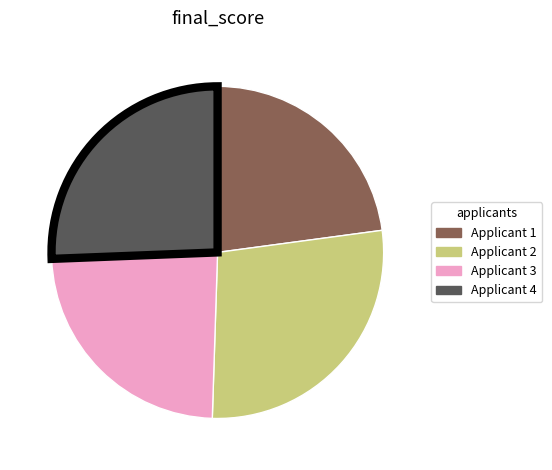

What is the largest slice in the pie chart?

Applicant 2